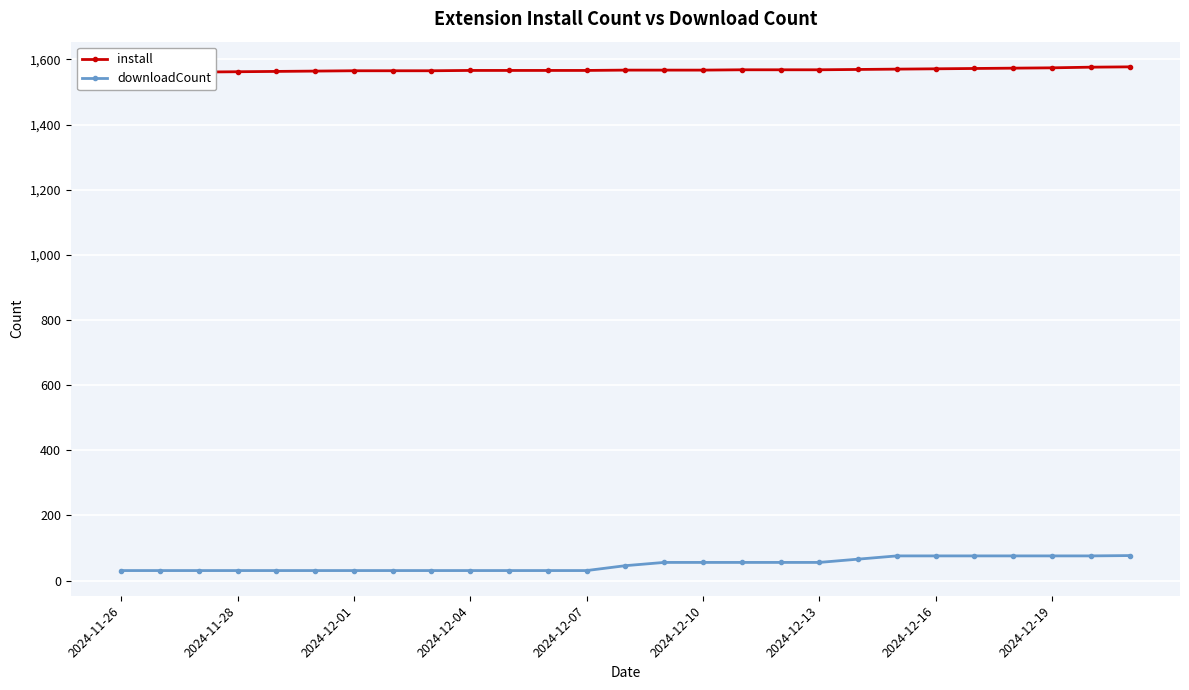

Rank the series at 19 from highest to lowest value.

install, downloadCount